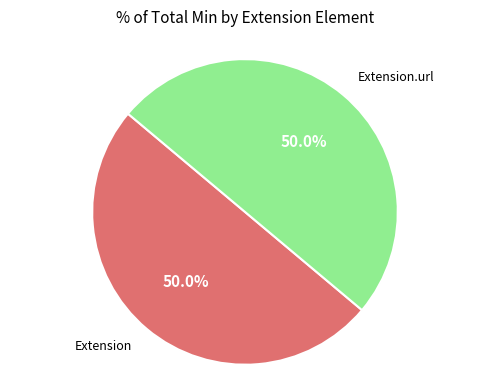

How many segments does this pie chart have?

2